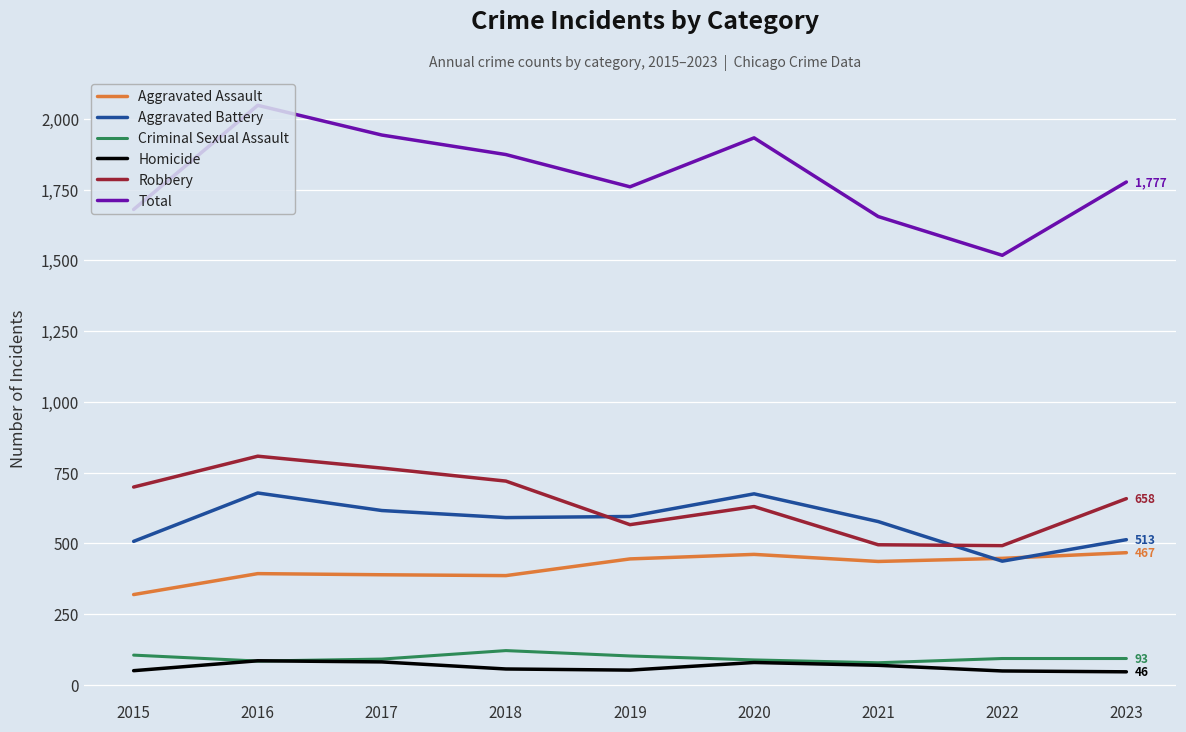

Which category has the highest value across all series?

2016